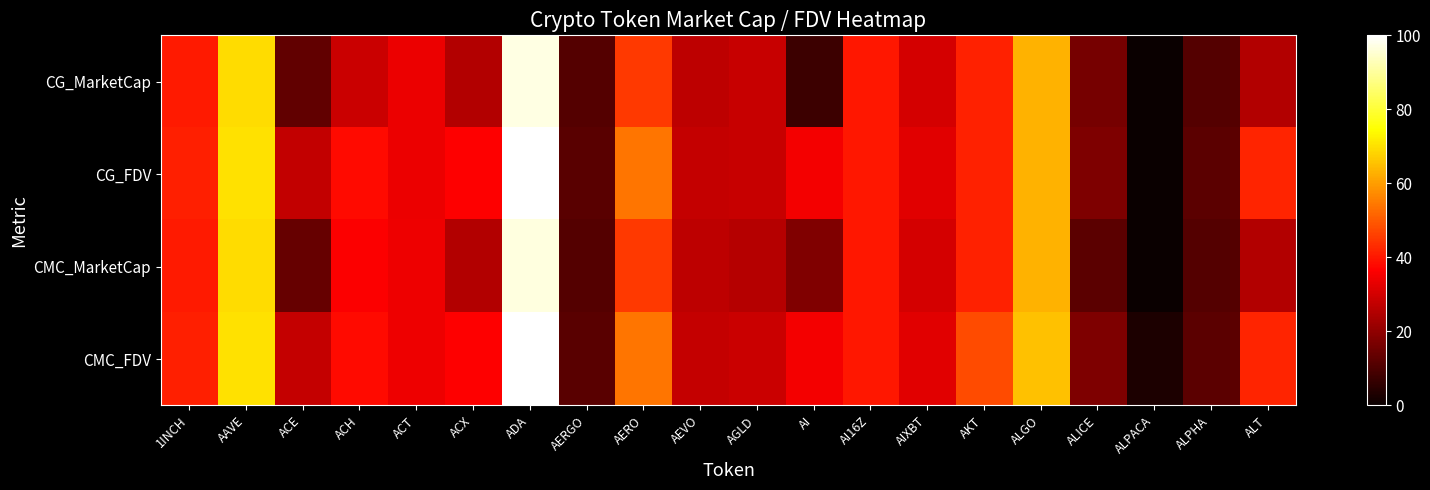

How many series are shown in this chart?

4